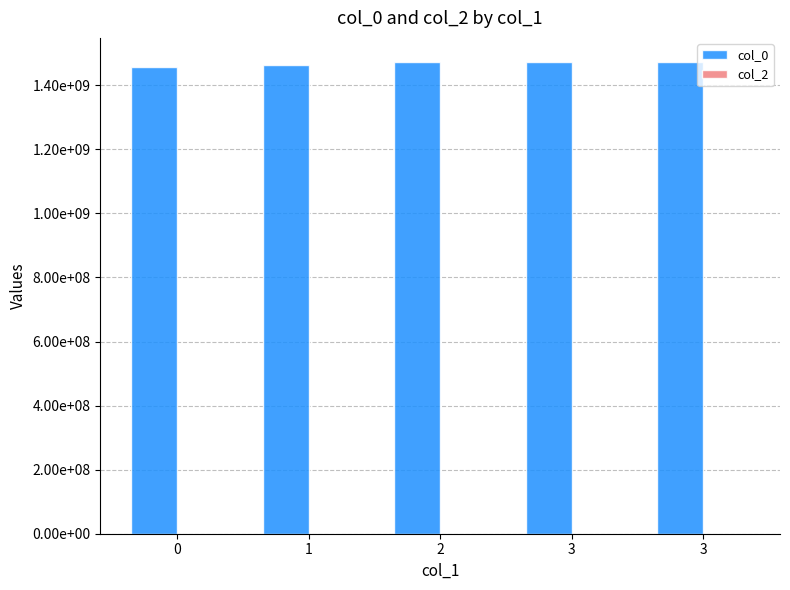

Reading left to right, what are all the values shown in this chart?

col_0: 1456873044	1461860004	1471288491	1471353324	1474035255
col_2: 0	0	0	0	0